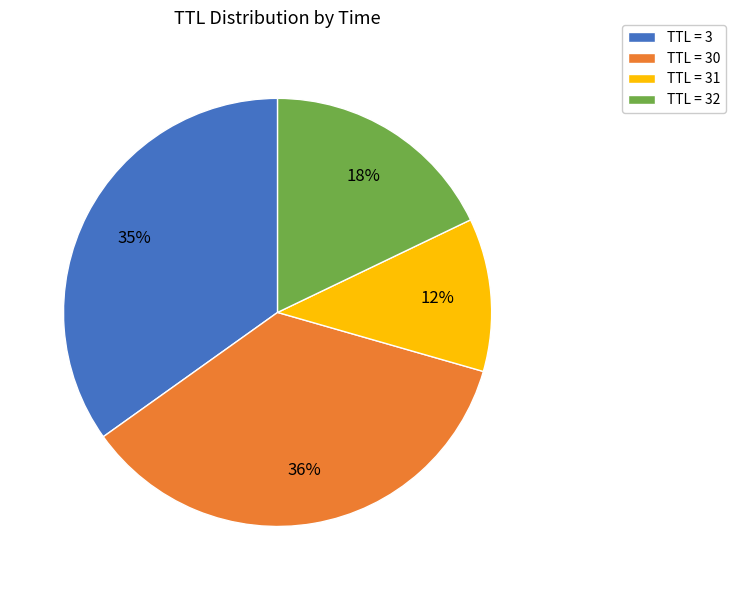

The TTL = 32 slice represents 18% of the pie. True or false?

True